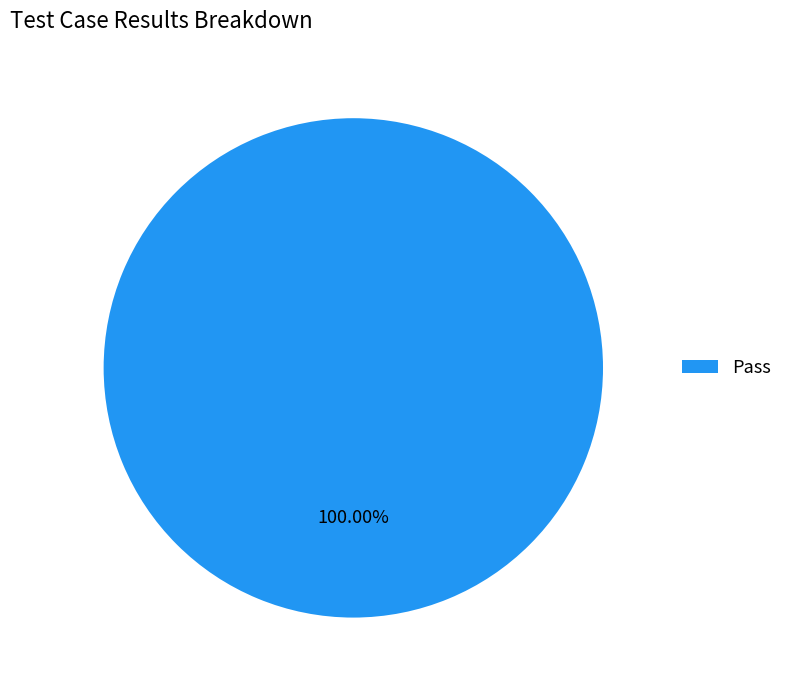

Is there any slice that represents more than half of the pie?

Yes